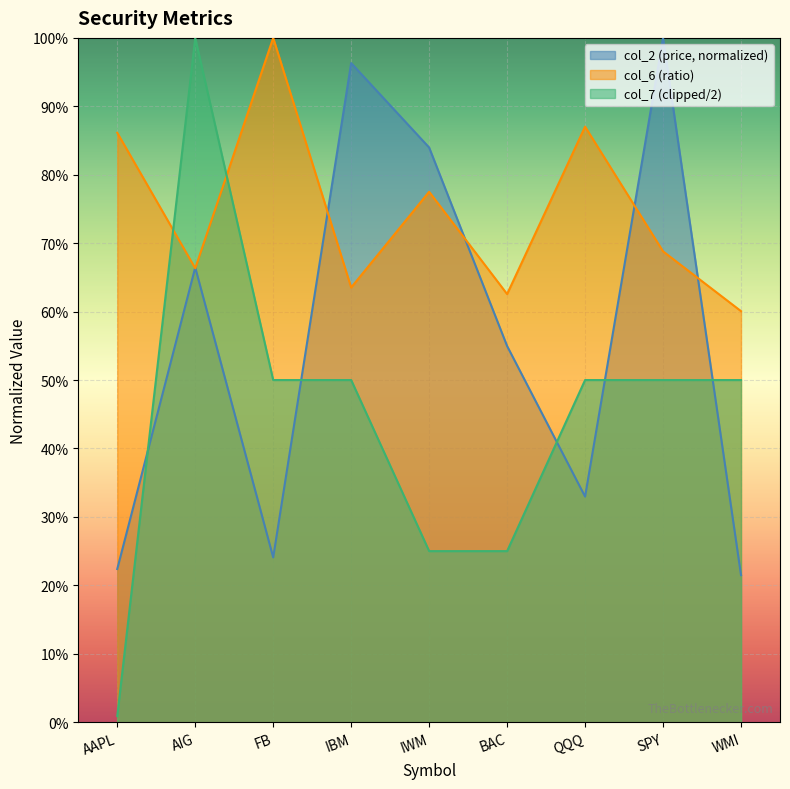

Rank the series at IBM from highest to lowest value.

col_2 (price, normalized), col_6 (ratio), col_7 (clipped/2)